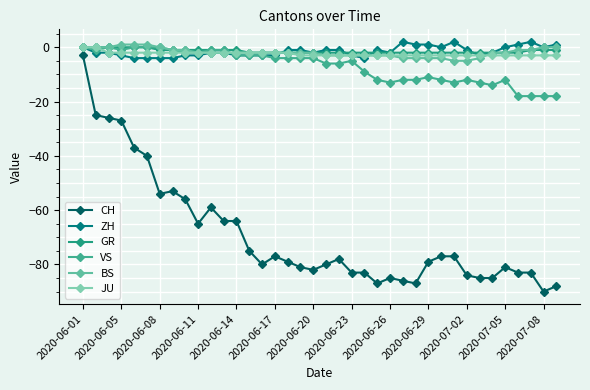

Is this an area chart (filled region under the line)?

No